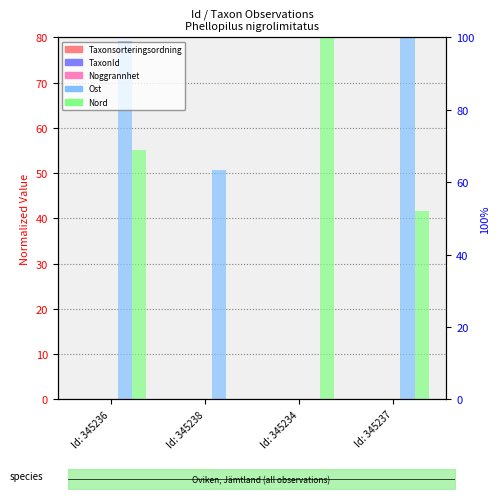

What is the label of the 4th bar from the right?

Id: 345236